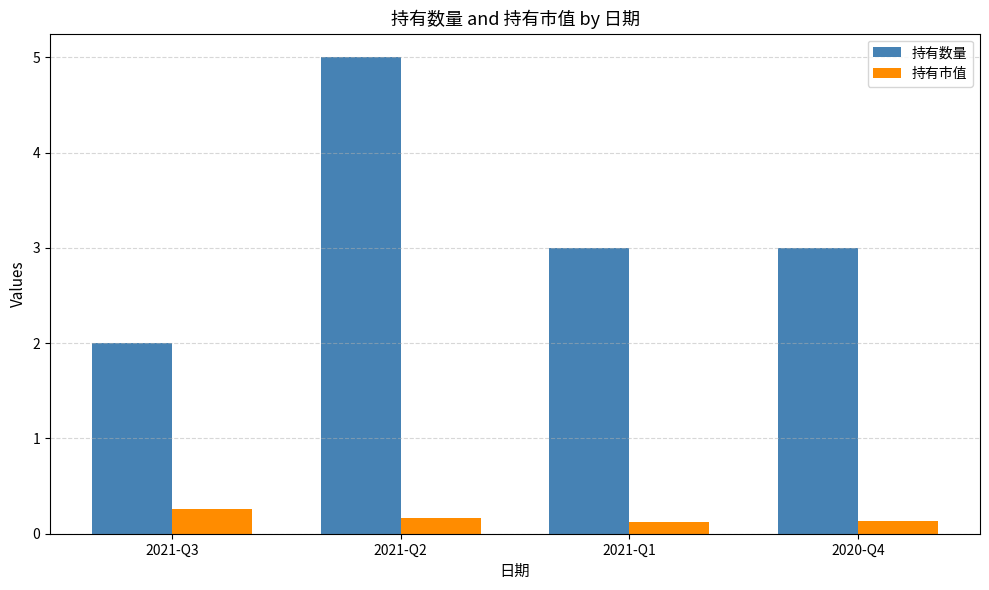

What position from the right is 2021-Q1?

2